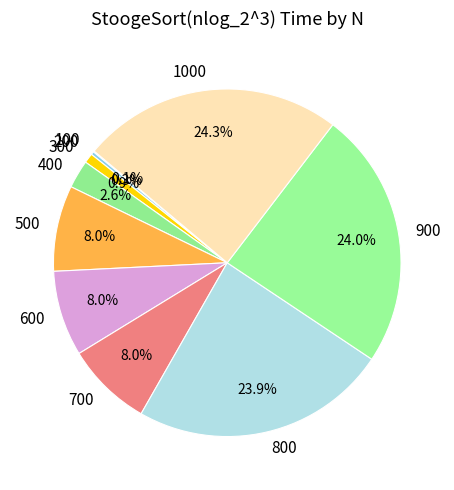

Combined, do 400 and 500 account for over 50%?

No